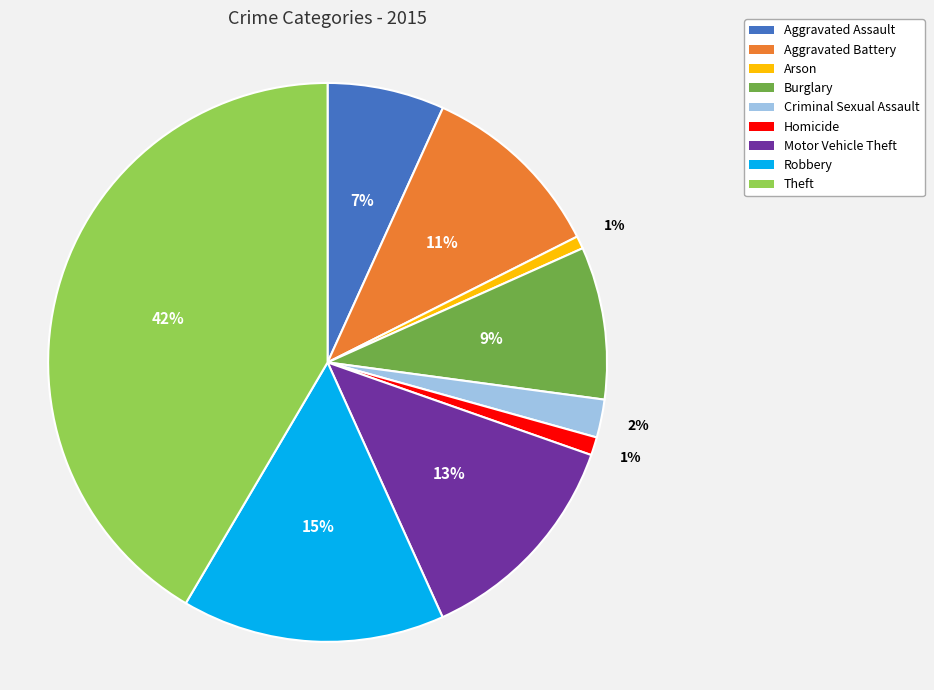

To the nearest percent, what portion does Aggravated Battery represent?

11%